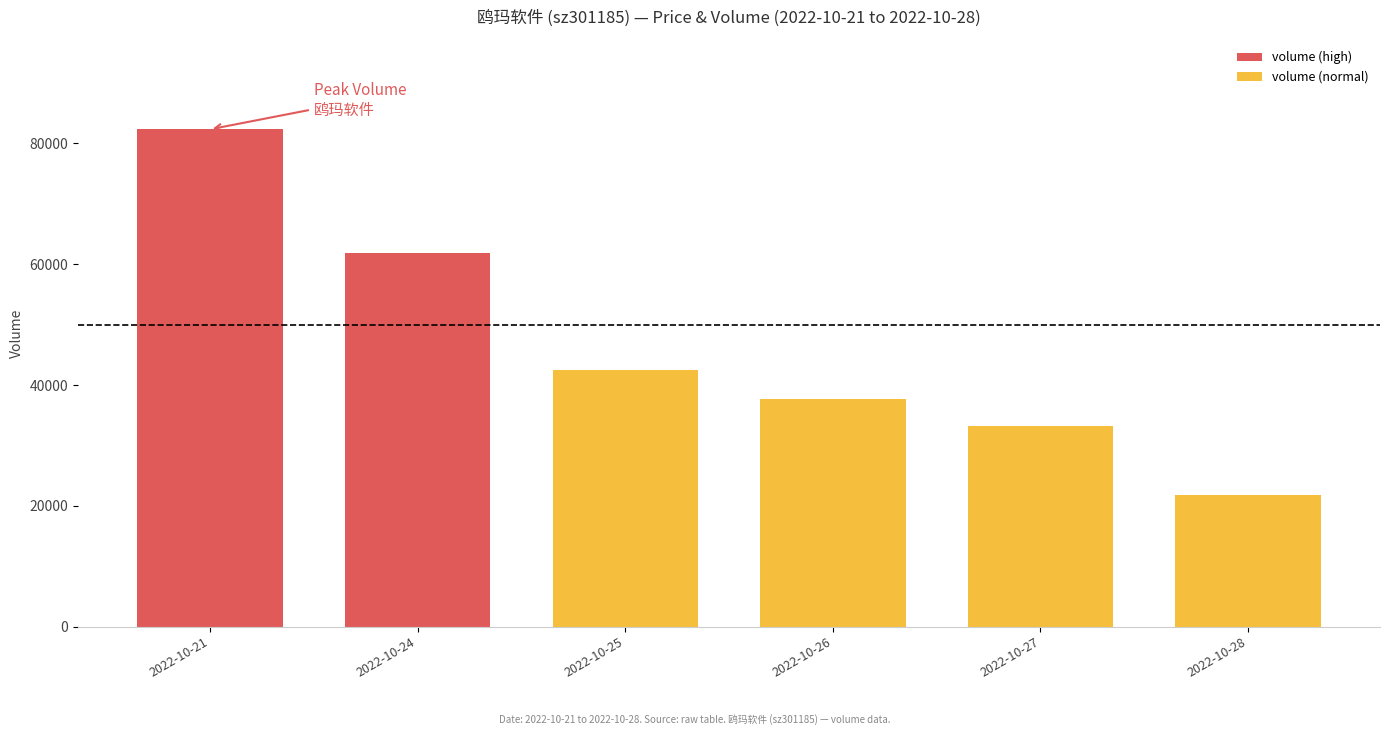

At how many categories does at least one series exceed 30173?

5